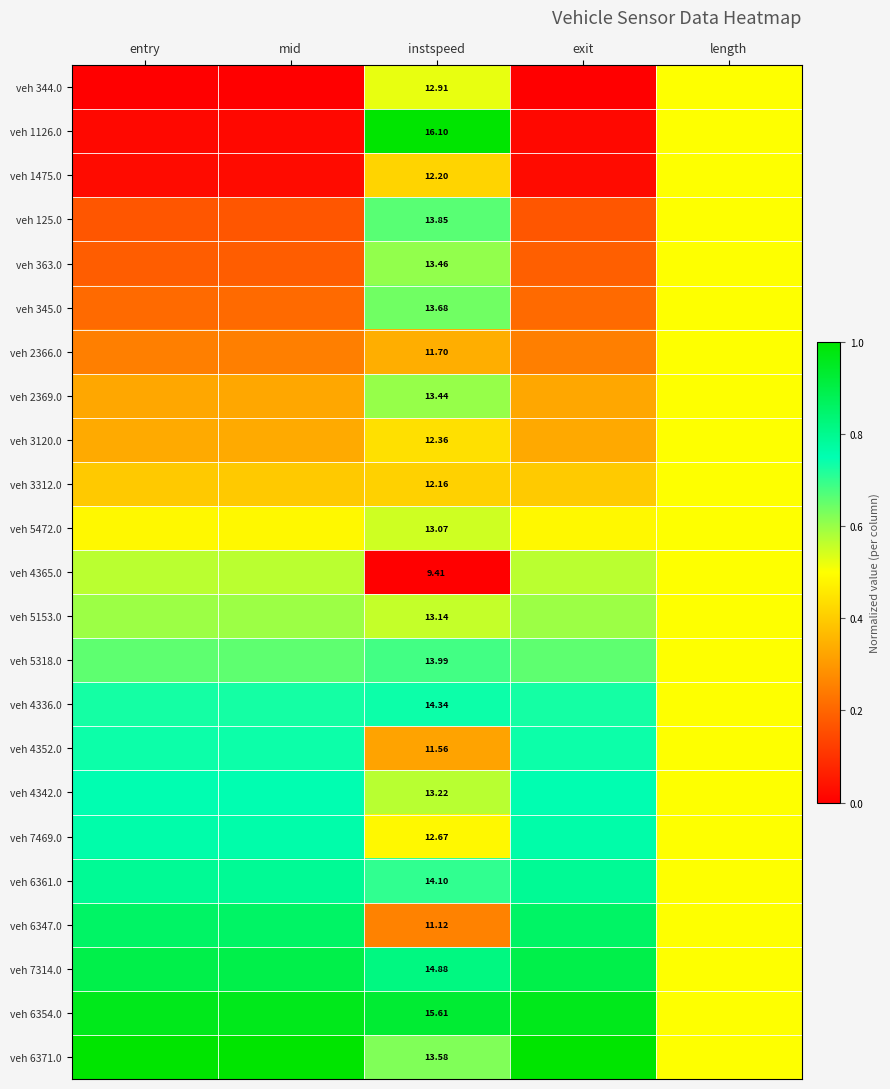

True or false: veh 5472.0 has a value of 0.7 at length.

False